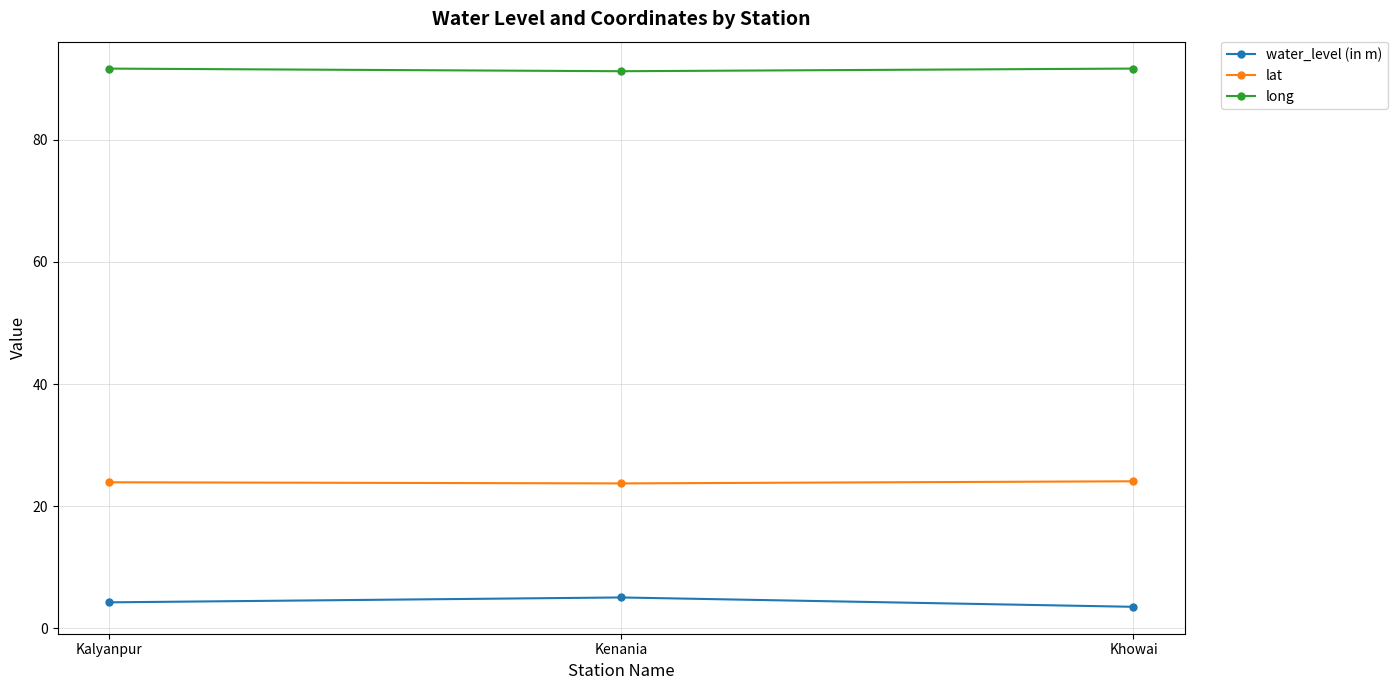

What is the difference between the lat values at Kalyanpur and Kenania?

0.2